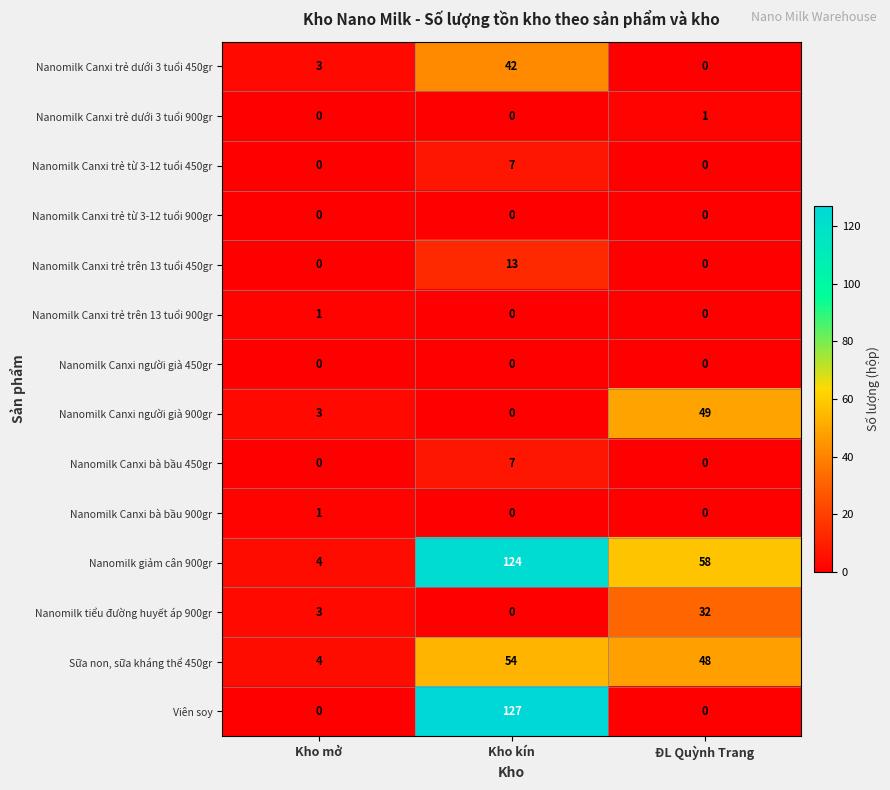

At which label does Nanomilk tiểu đường huyết áp 900gr reach its minimum?

Kho kín